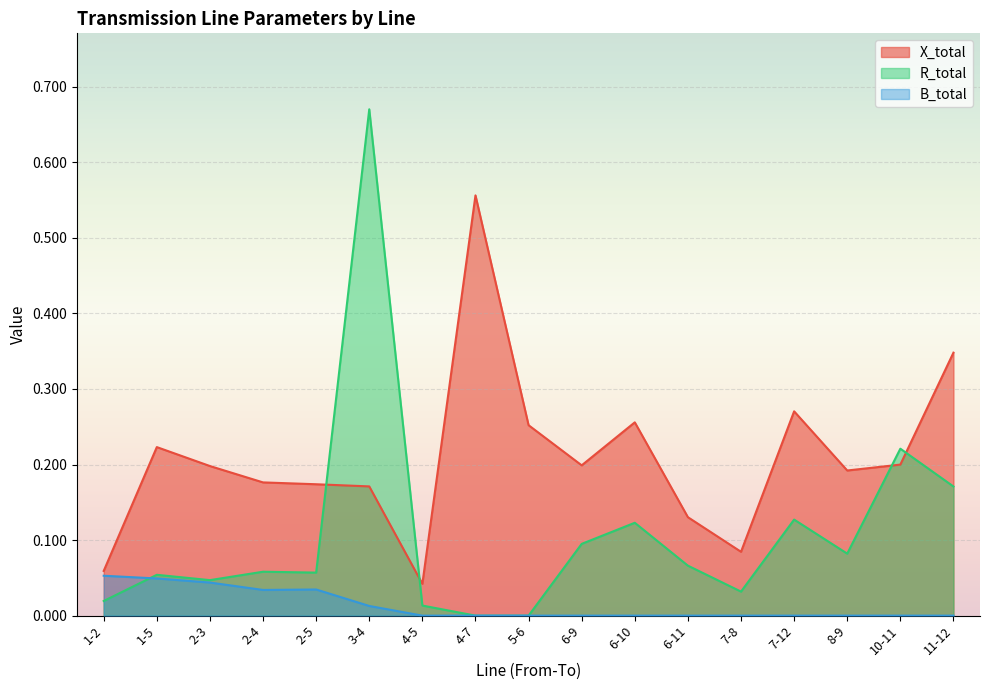

The value of X_total at 6-11 is 0.0. True or false?

False